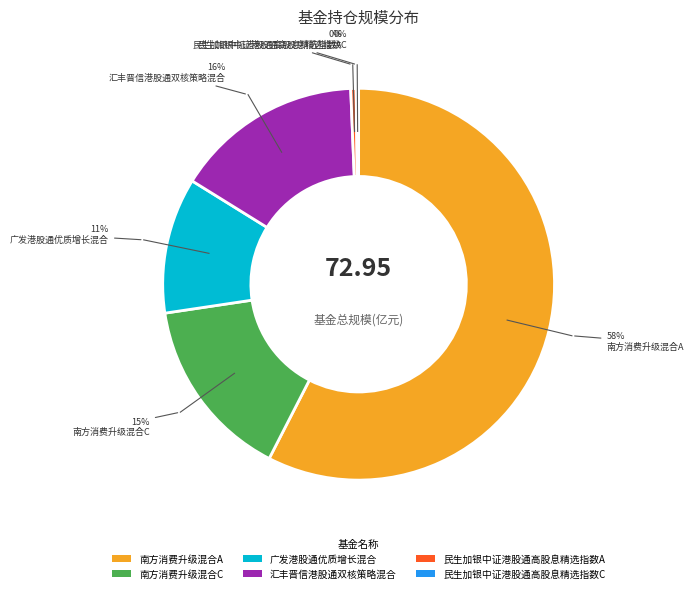

Does any single category account for the majority?

Yes